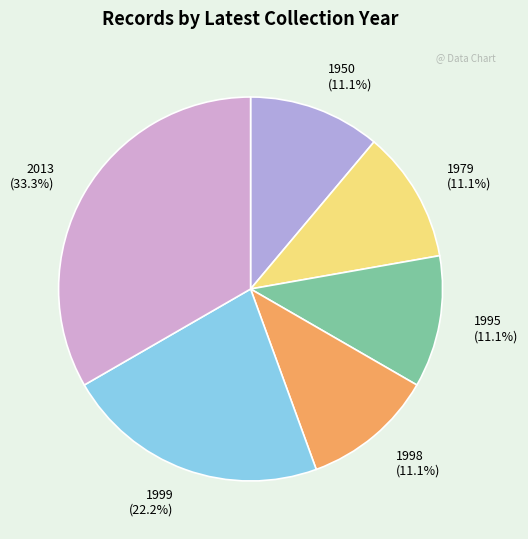

Between 1950 (11.1%) and 2013 (33.3%), which is larger?

2013 (33.3%)